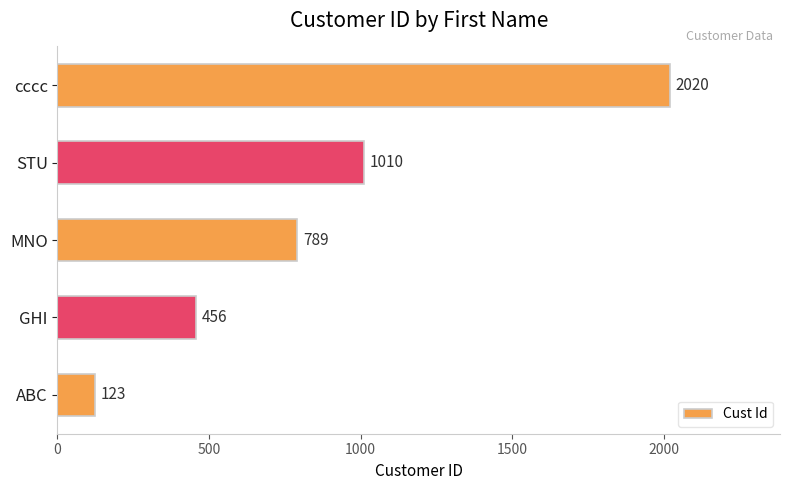

Reading bottom to top, list all the values displayed in this chart.

ABC=123	GHI=456	MNO=789	STU=1010	cccc=2020